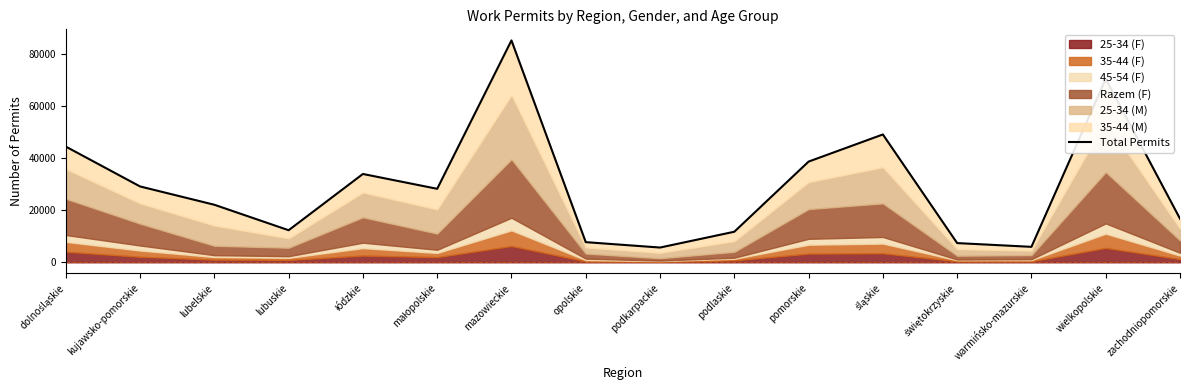

List the labels in order of value, largest first.

mazowieckie, wielkopolskie, śląskie, dolnośląskie, pomorskie, łódzkie, kujawsko-pomorskie, małopolskie, lubelskie, zachodniopomorskie, lubuskie, podlaskie, opolskie, świętokrzyskie, warmińsko-mazurskie, podkarpackie